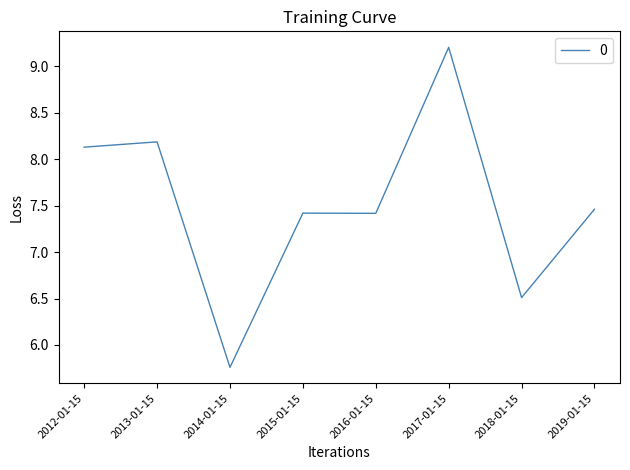

At which category does the chart reach its peak across all series?

2017-01-15